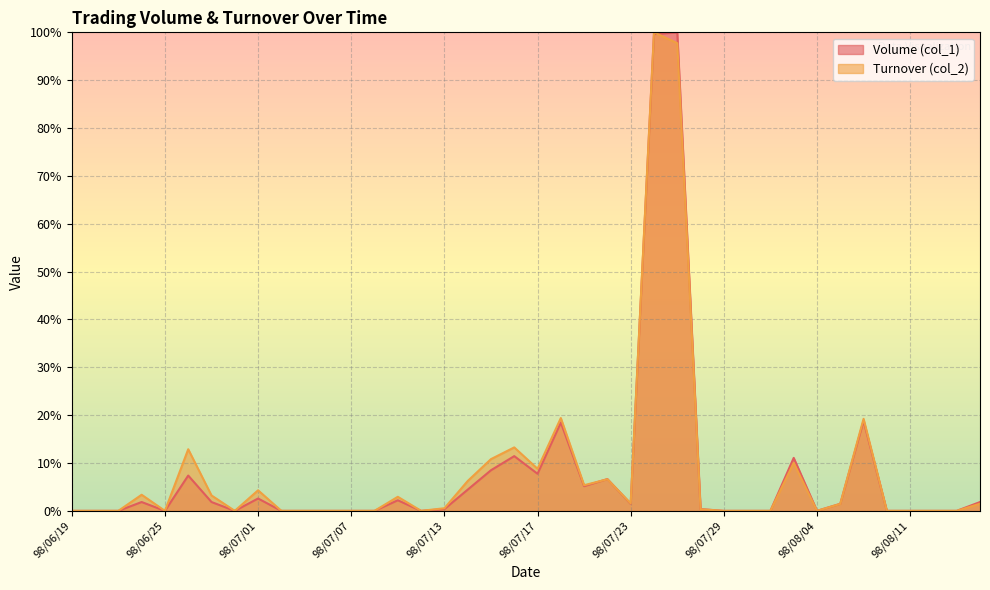

Which label corresponds to the largest value in the chart?

98/07/27